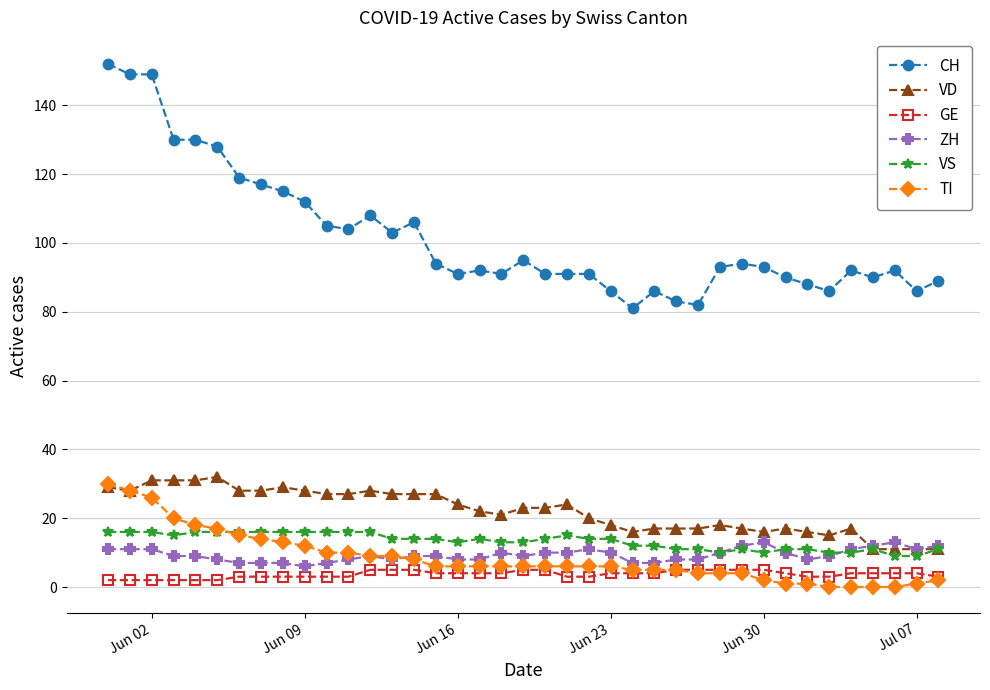

How many series are shown in this chart?

6